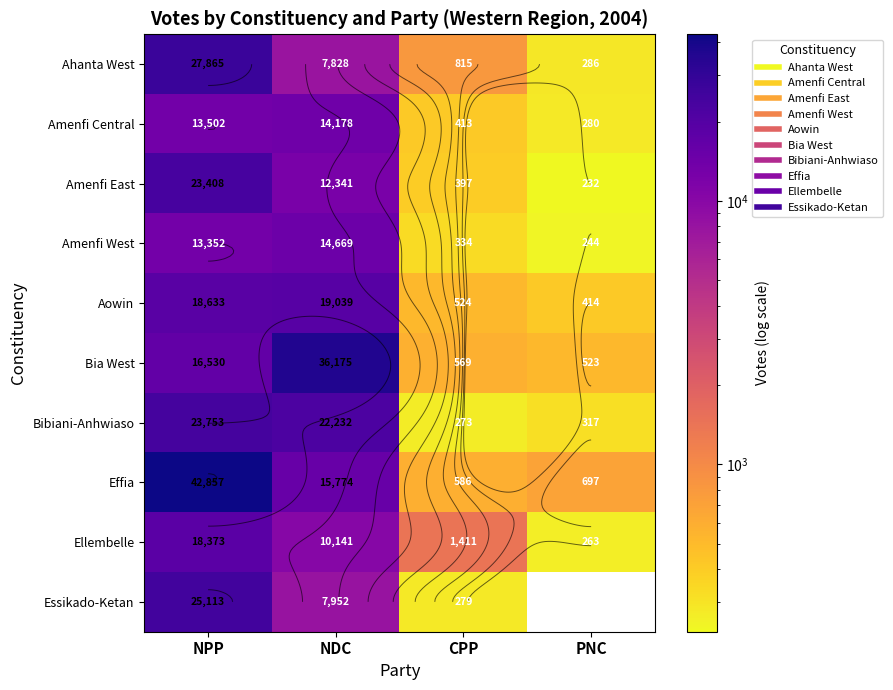

At which label is Effia closest to 21721?

NDC